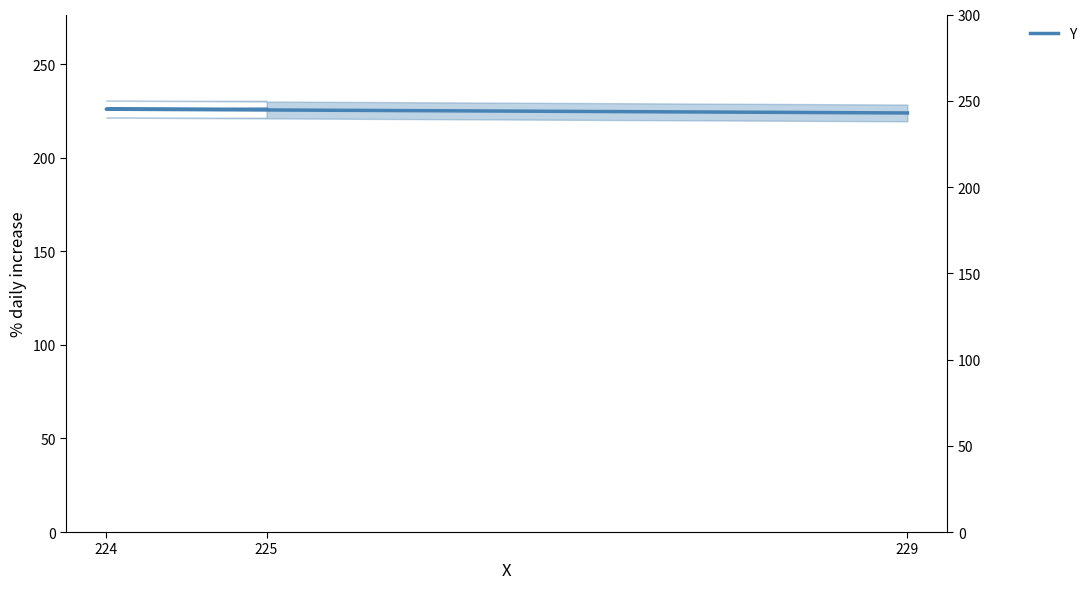

What is the difference between the values at 229 and 225?

2